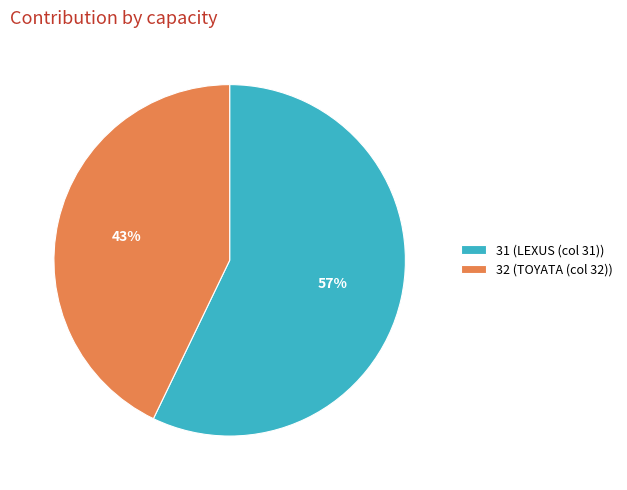

Count the number of slices in the pie.

2